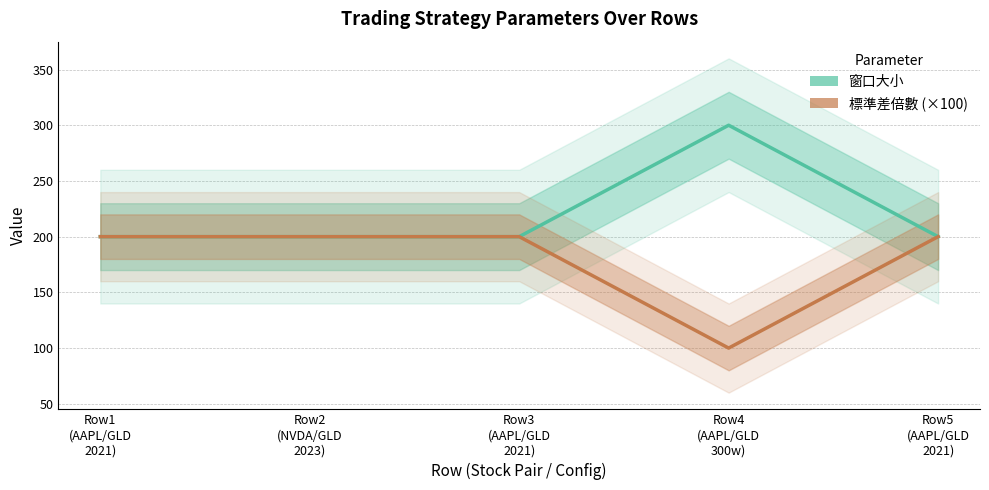

True or false: 窗口大小 has more than 1 points higher than both neighbors.

False